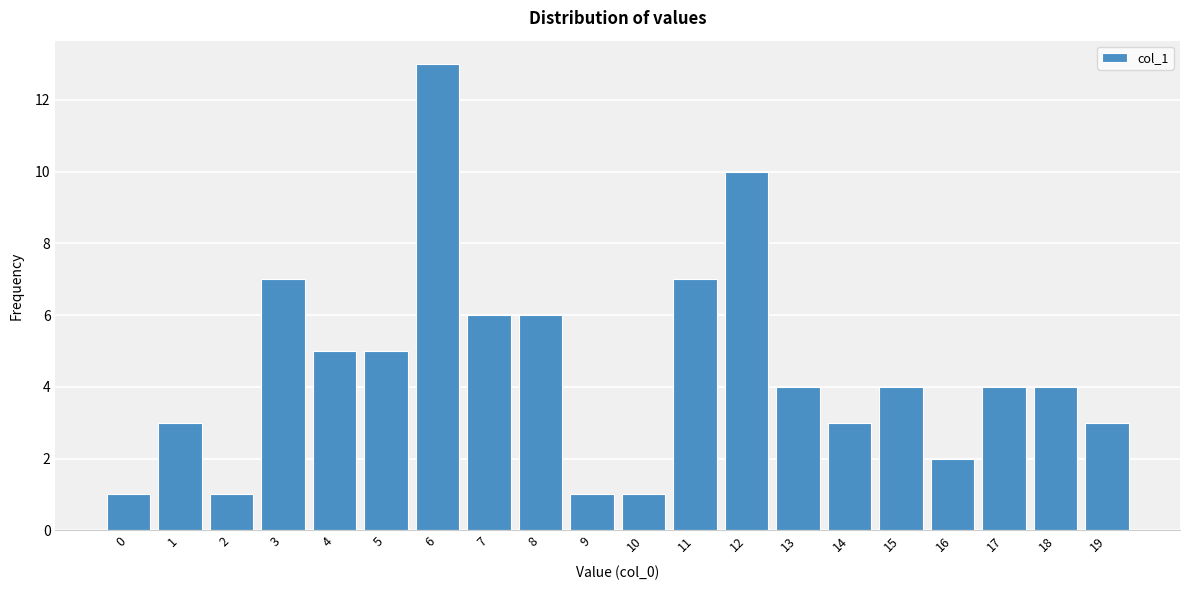

Reading left to right, extract all data points from this chart.

1	3	1	7	5	5	13	6	6	1	1	7	10	4	3	4	2	4	4	3